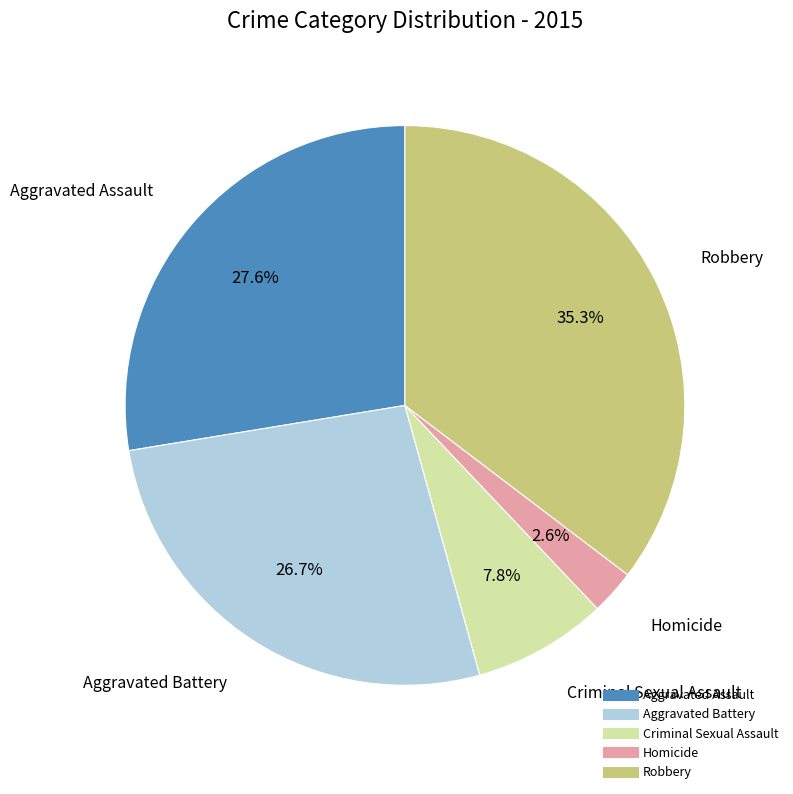

Which category has the smallest portion of the pie?

Homicide